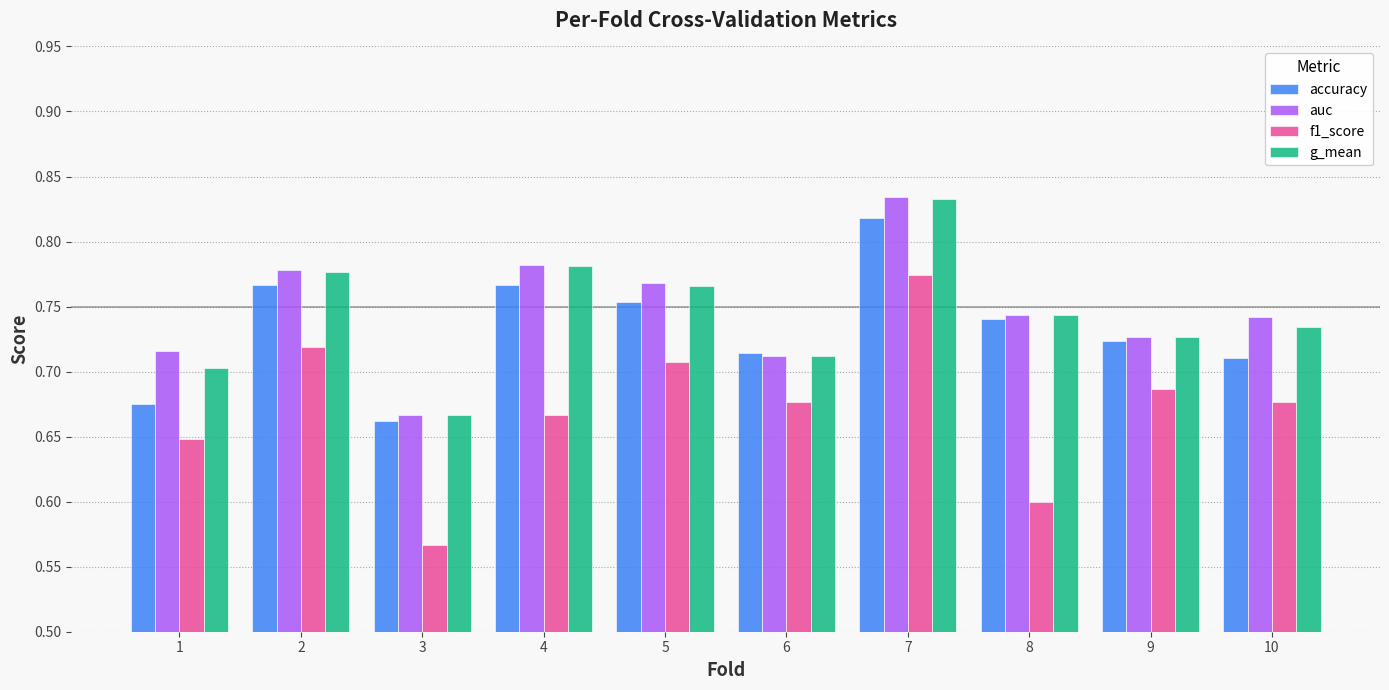

Is the value of accuracy at 2 greater than the value of g_mean at 2?

No